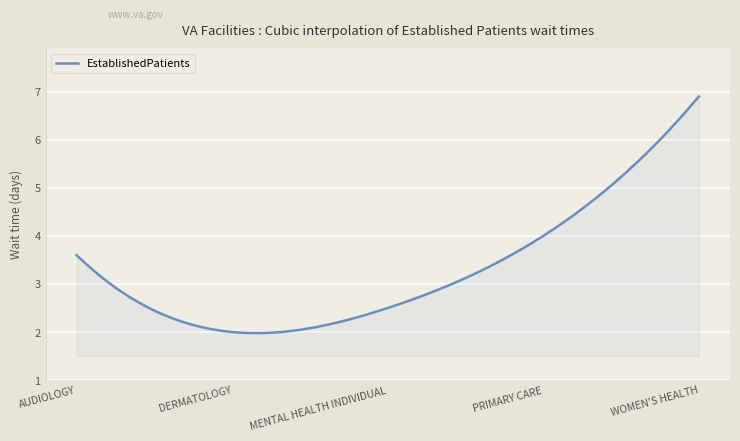

What is the difference between the maximum and minimum values?

4.9